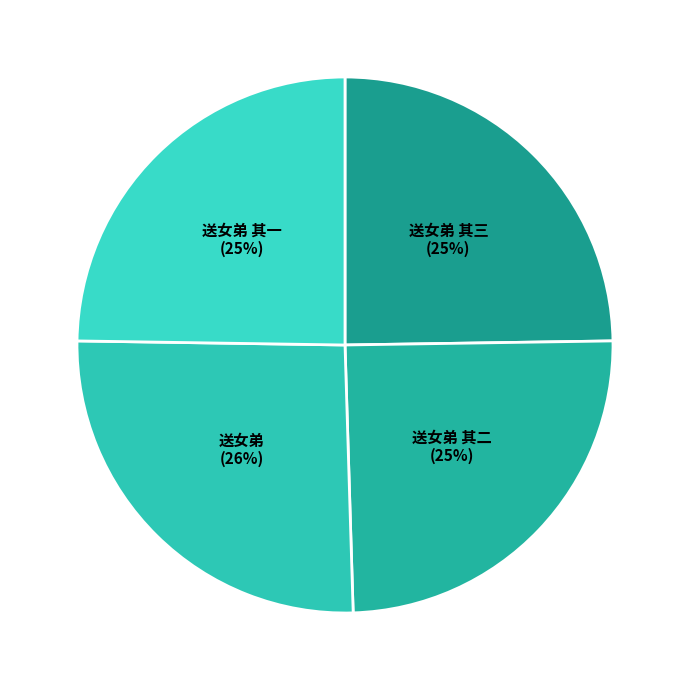

Which category has the biggest portion of the pie?

送女弟